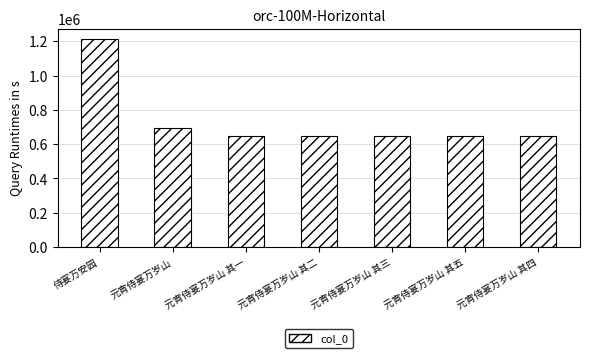

True or false: the data shows 1154772 at 元宵侍宴万岁山 其一.

False